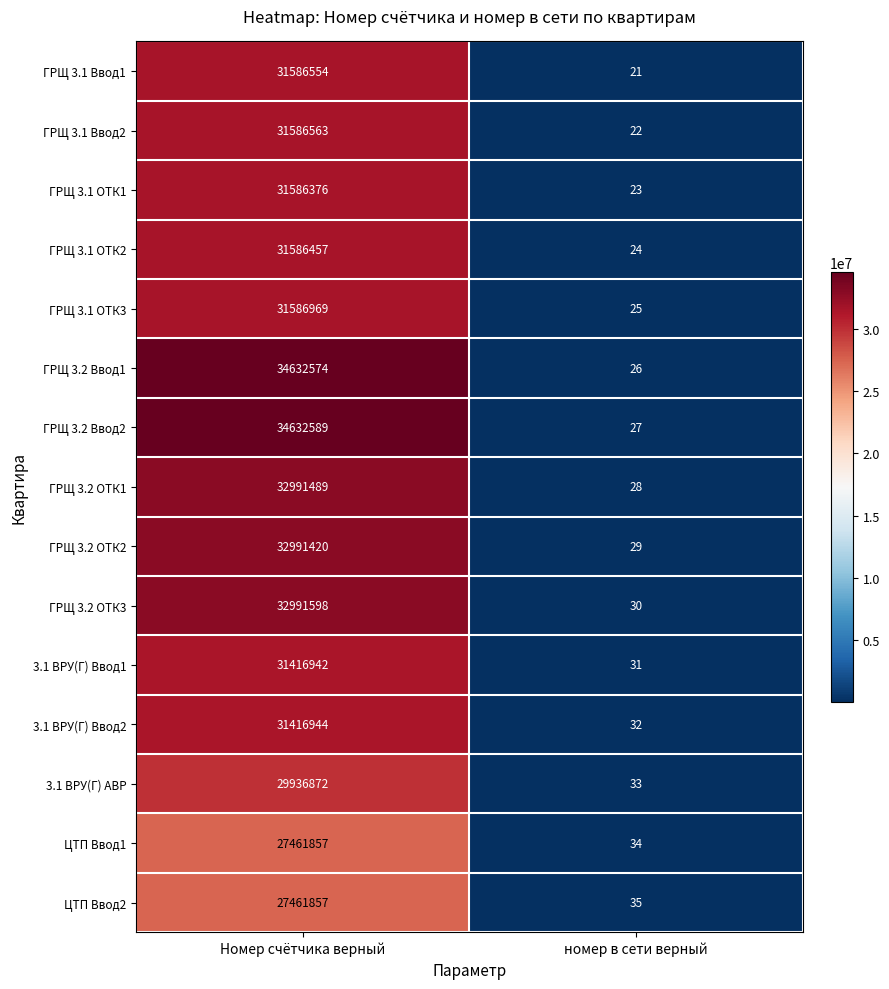

At which category does the chart reach its minimum across all series?

номер в сети верный